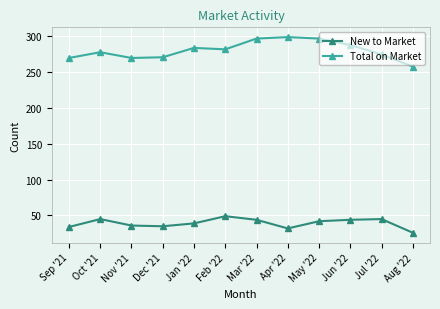

What is the sum of all New to Market values?

471